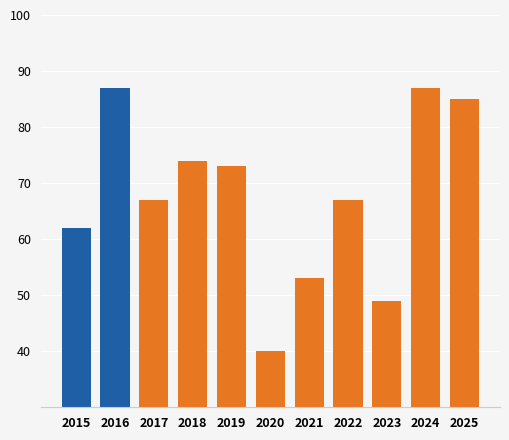

What is the value of the 2nd bar from the left?

87